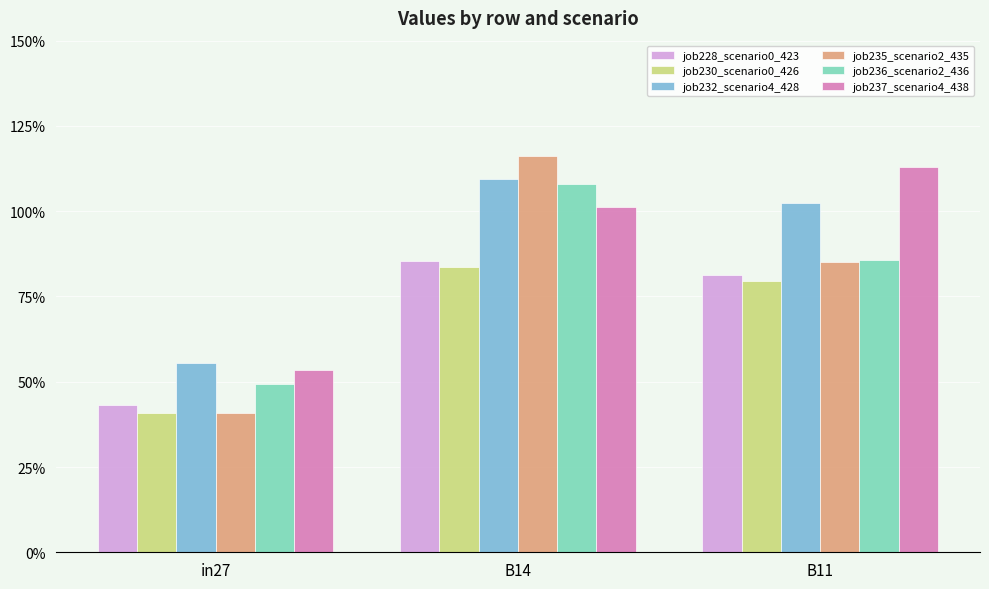

What is the highest value of the job228_scenario0_423 series?

0.9